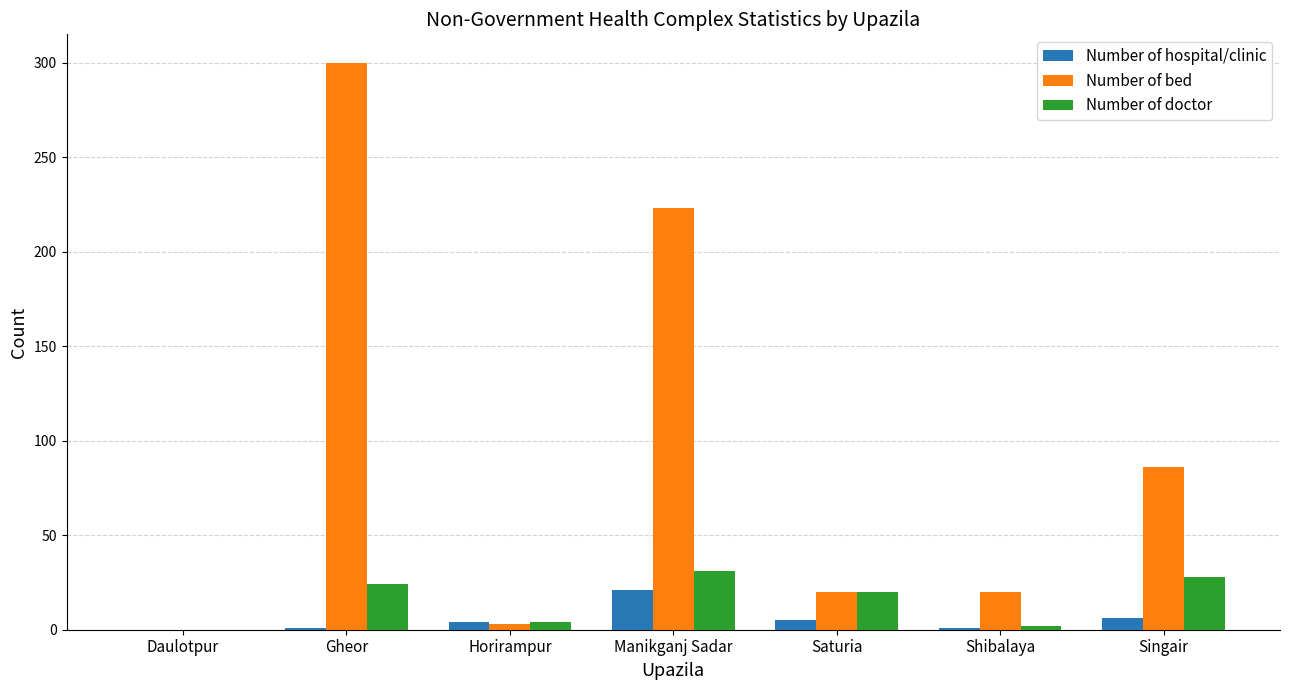

True or false: Number of bed has a value of 328 at Manikganj Sadar.

False